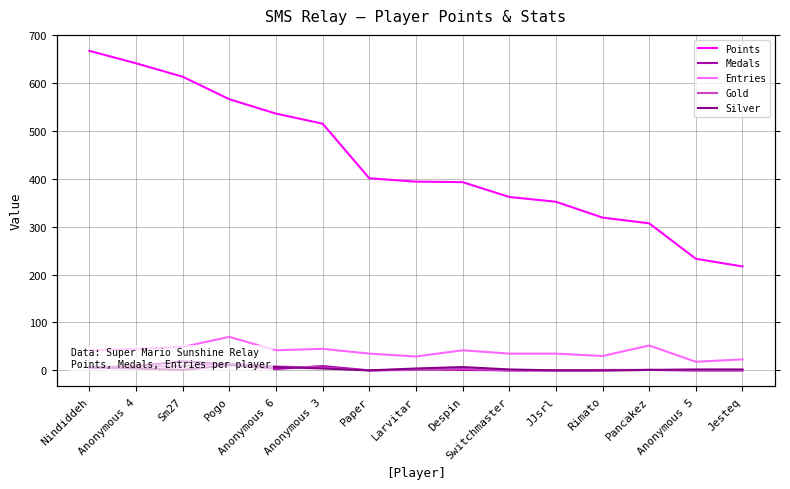

At which category does Gold reach its first local peak?

Pogo